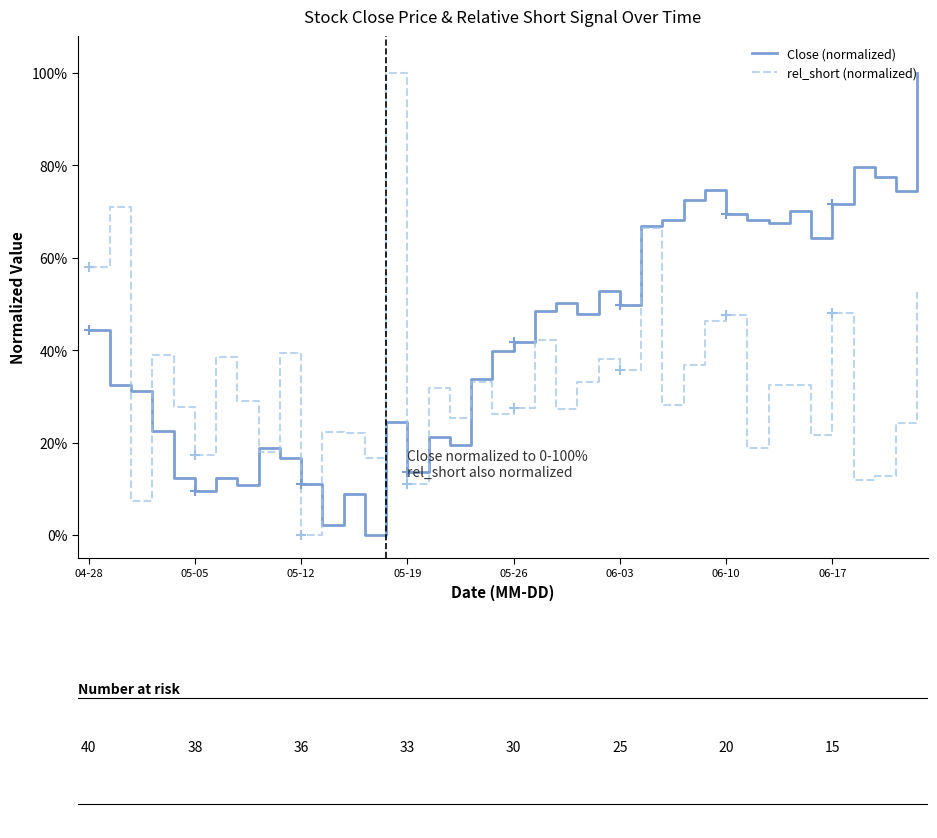

Reading left to right, extract all data points from this chart.

Close (normalized): 44.4	32.4	31.2	22.5	12.3	9.6	12.3	10.8	18.8	16.7	11.1	2.2	9.0	0.0	24.4	13.6	21.3	19.4	33.6	39.8	41.7	48.5	50.3	47.8	52.8	49.7	67.0	68.2	72.5	74.7	69.4	68.2	67.6	70.1	64.2	71.6	79.6	77.5	74.4	100.0
rel_short (normalized): 58.1	70.9	7.3	38.9	27.8	17.4	38.4	29.0	17.9	39.5	0.0	22.3	22.1	16.6	100.0	10.9	31.8	25.4	33.0	26.2	27.5	42.1	27.3	33.1	38.0	35.6	66.5	28.1	36.8	46.4	47.6	18.8	32.5	32.4	21.6	48.0	11.8	12.7	24.2	52.7